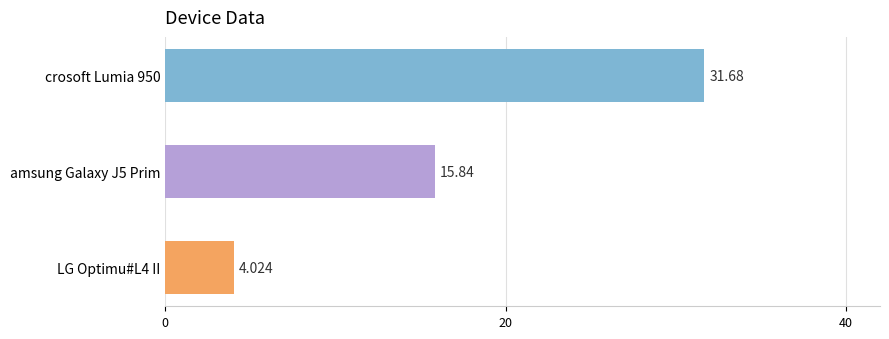

Rank the categories by value from highest to lowest.

crosoft Lumia 950, amsung Galaxy J5 Prim, LG Optimu#L4 II